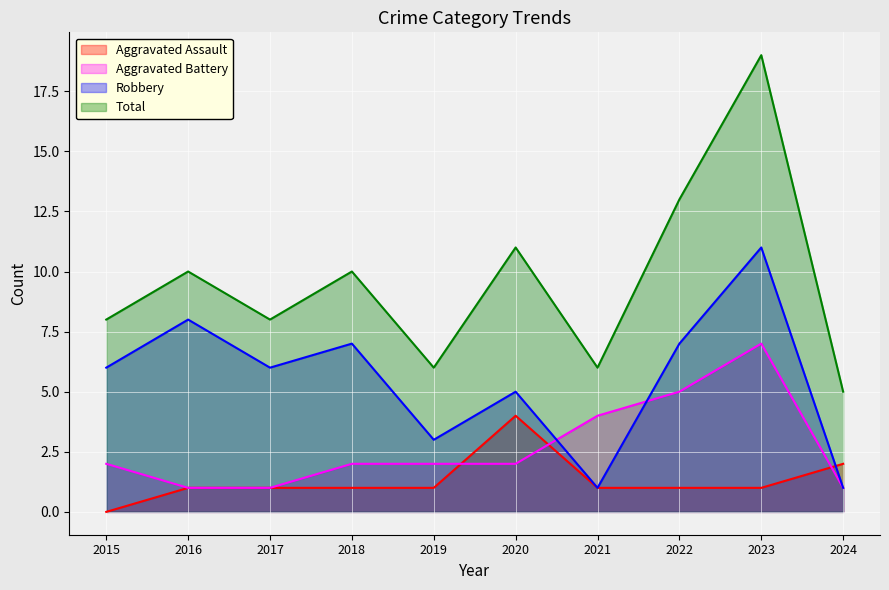

How many interior local peaks does the Robbery series have?

4